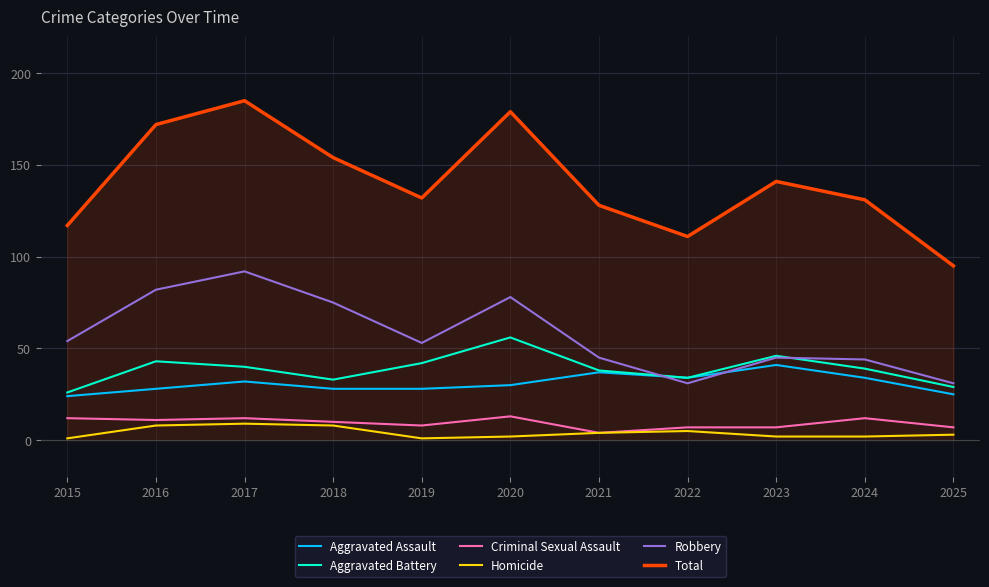

Where is the first local minimum for Aggravated Battery?

2018